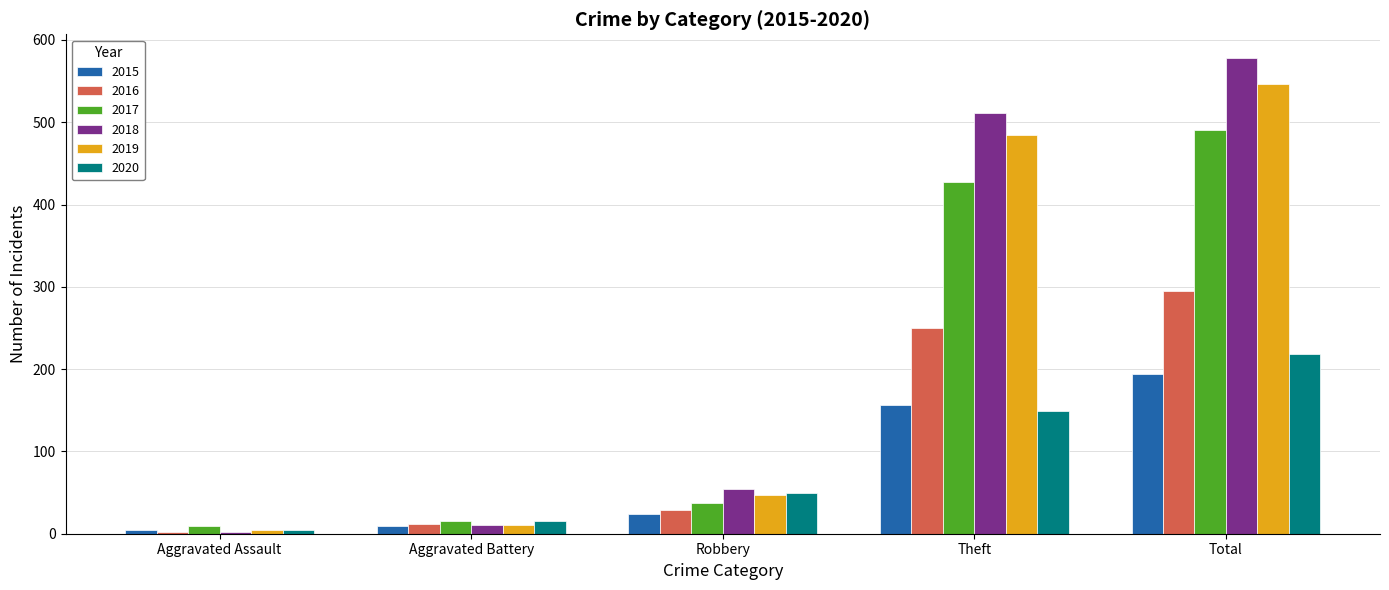

What are all the series names shown in the legend?

2015, 2016, 2017, 2018, 2019, 2020